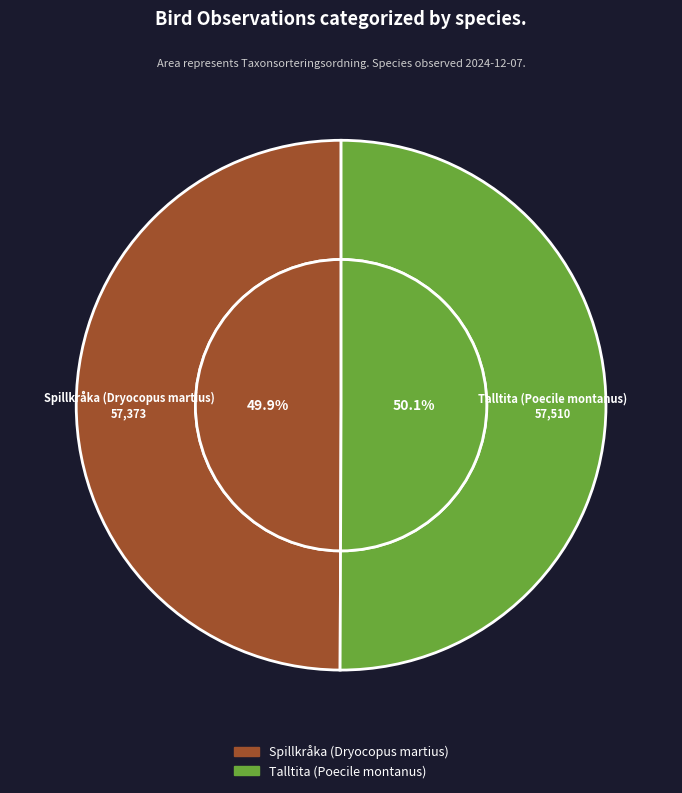

How many segments does this pie chart have?

2